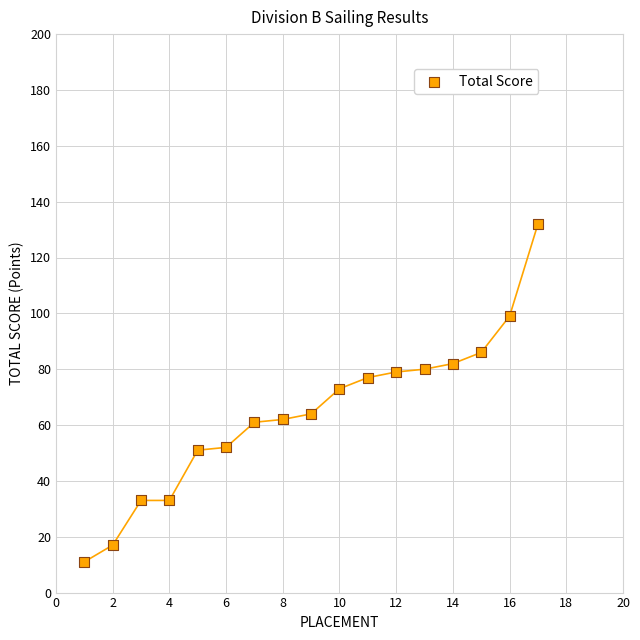

What Y value in the scatter plot is closest to 71?

73